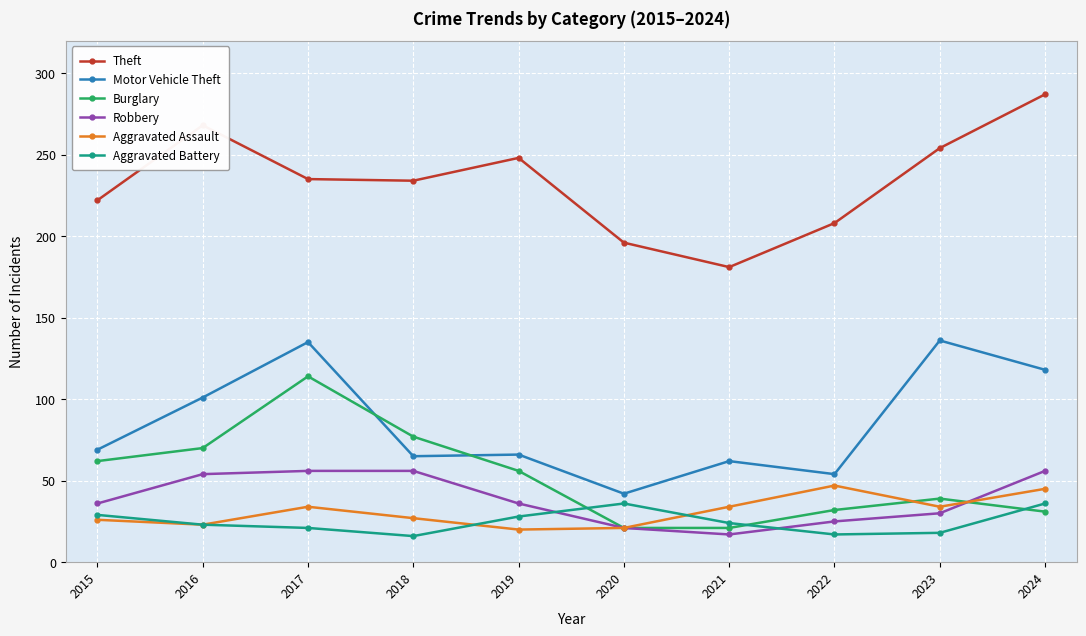

What is the difference between the highest and lowest values at 2023?

236